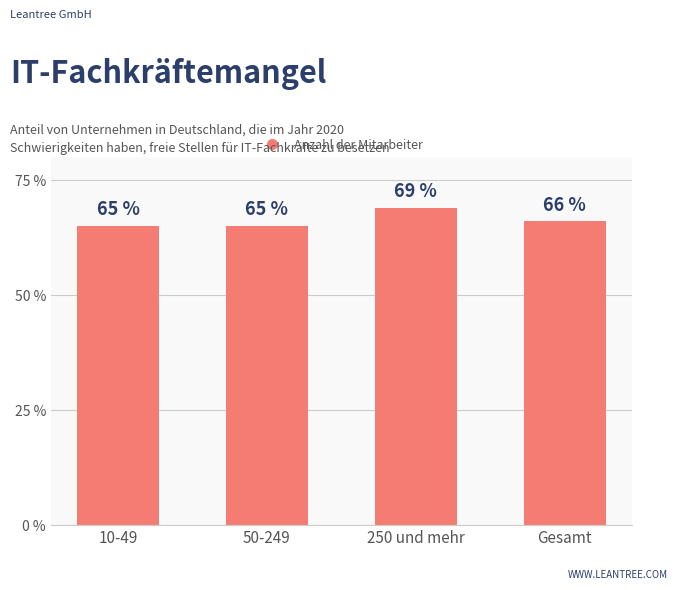

What is the maximum value shown in the chart?

69